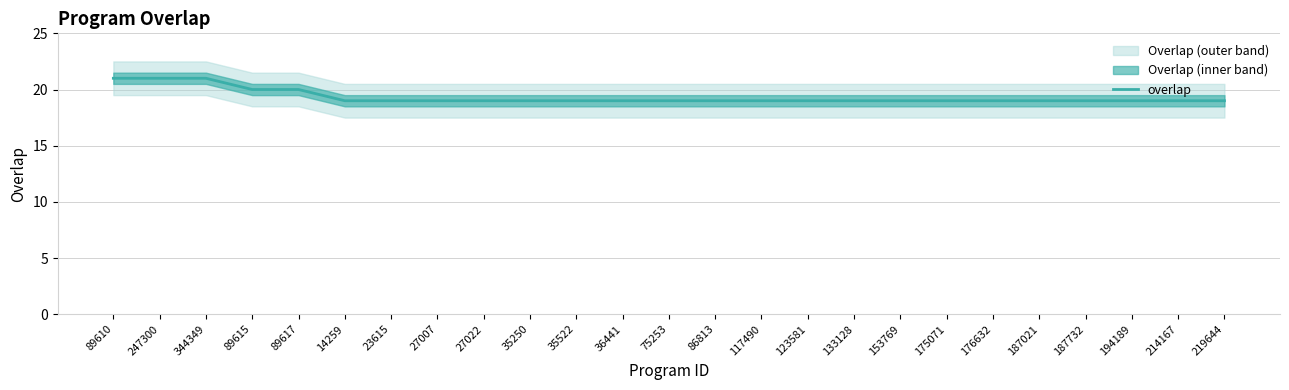

The value at 214167 is 19. True or false?

True